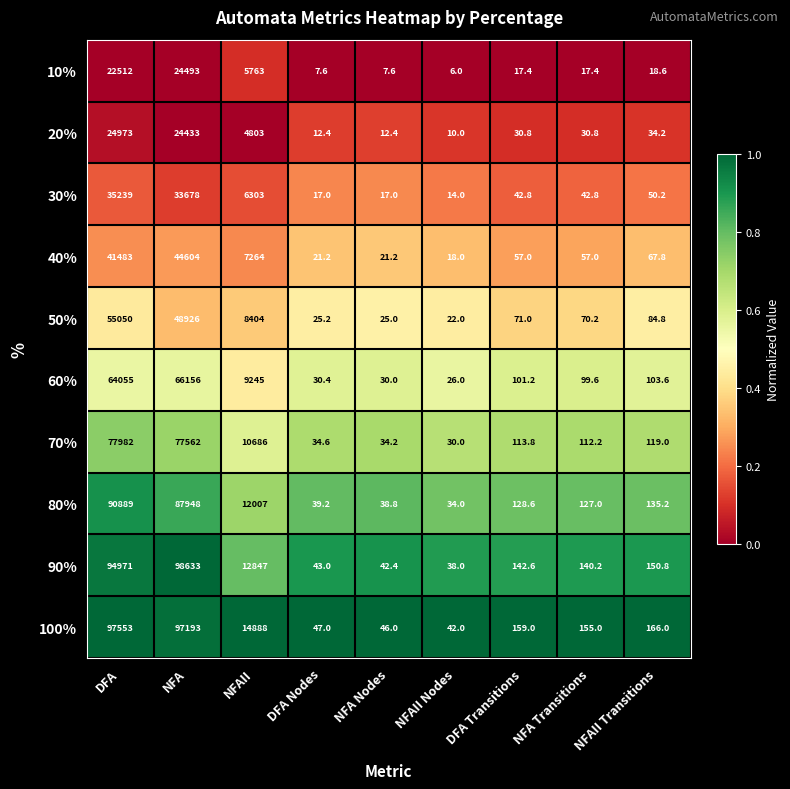

What is the spread (max minus min) of values at NFAII Transitions?

147.4